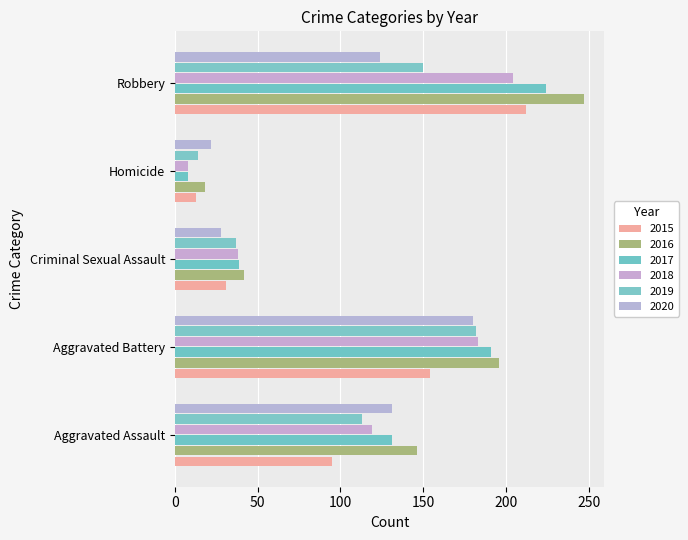

What is the difference between the 2016 values at Homicide and Aggravated Assault?

128